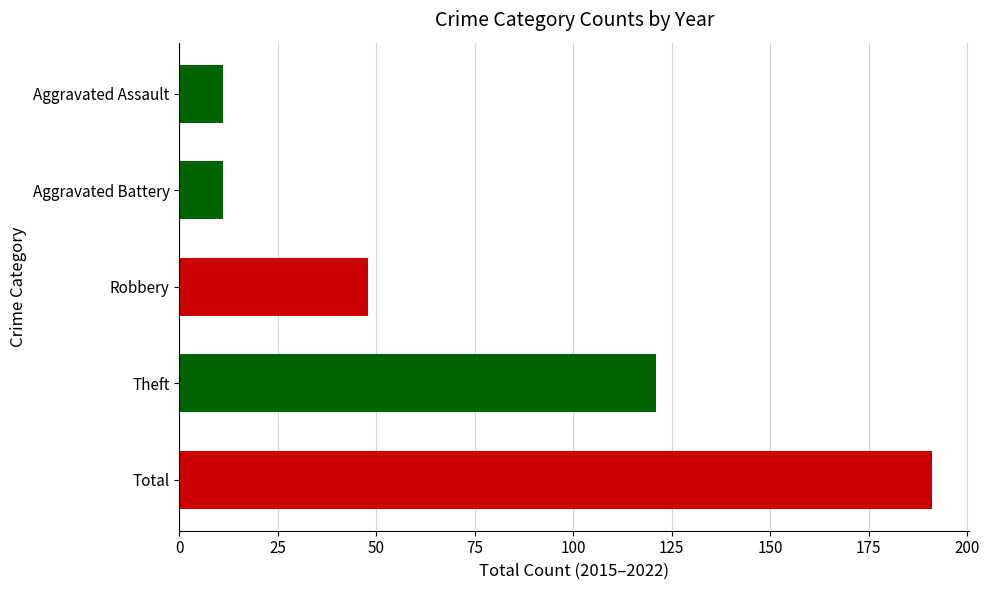

Approximately how many times larger is the value at Robbery compared to Aggravated Battery?

4.4